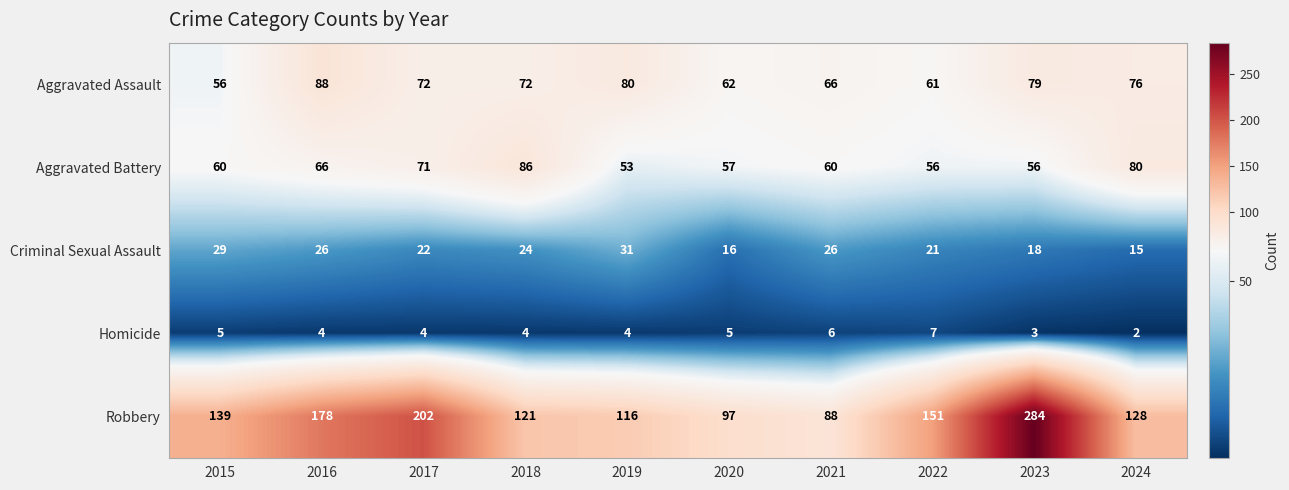

Which series has the largest range (max minus min)?

Robbery